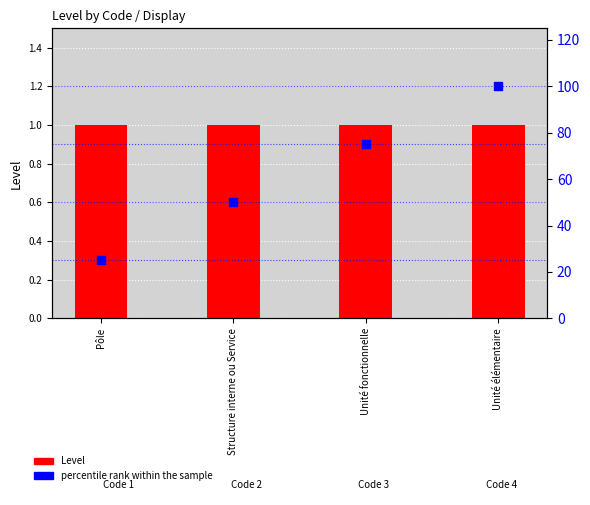

At which category is the sum across all series the highest?

Unité élémentaire